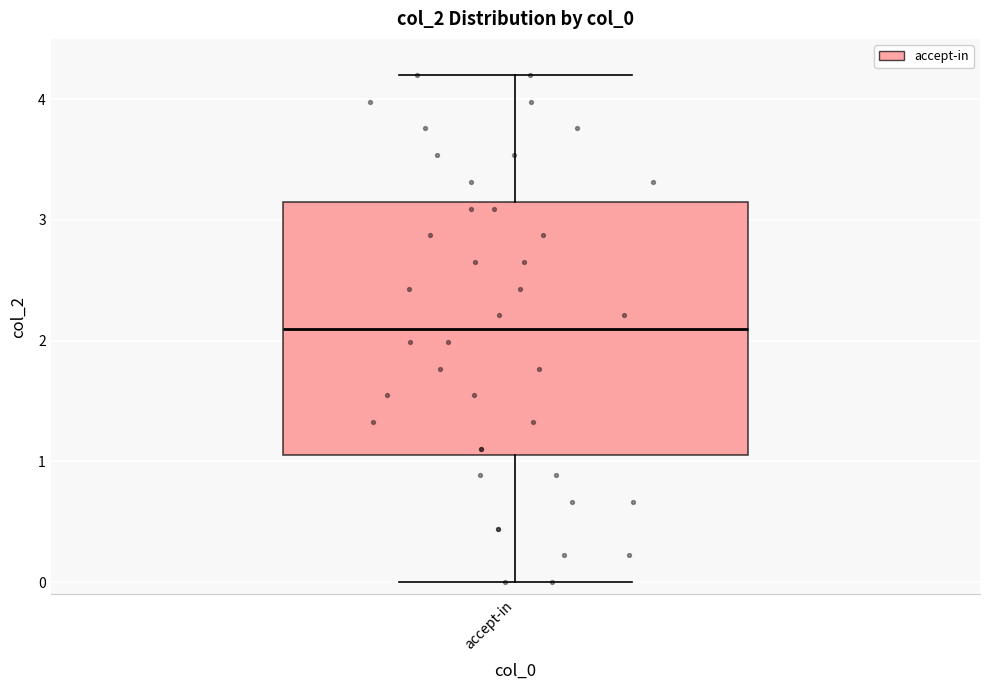

Where is the upper edge of the box for accept-in on the y-axis? The values are not printed on the chart, so give them approximately, as read against the axis.

3.1